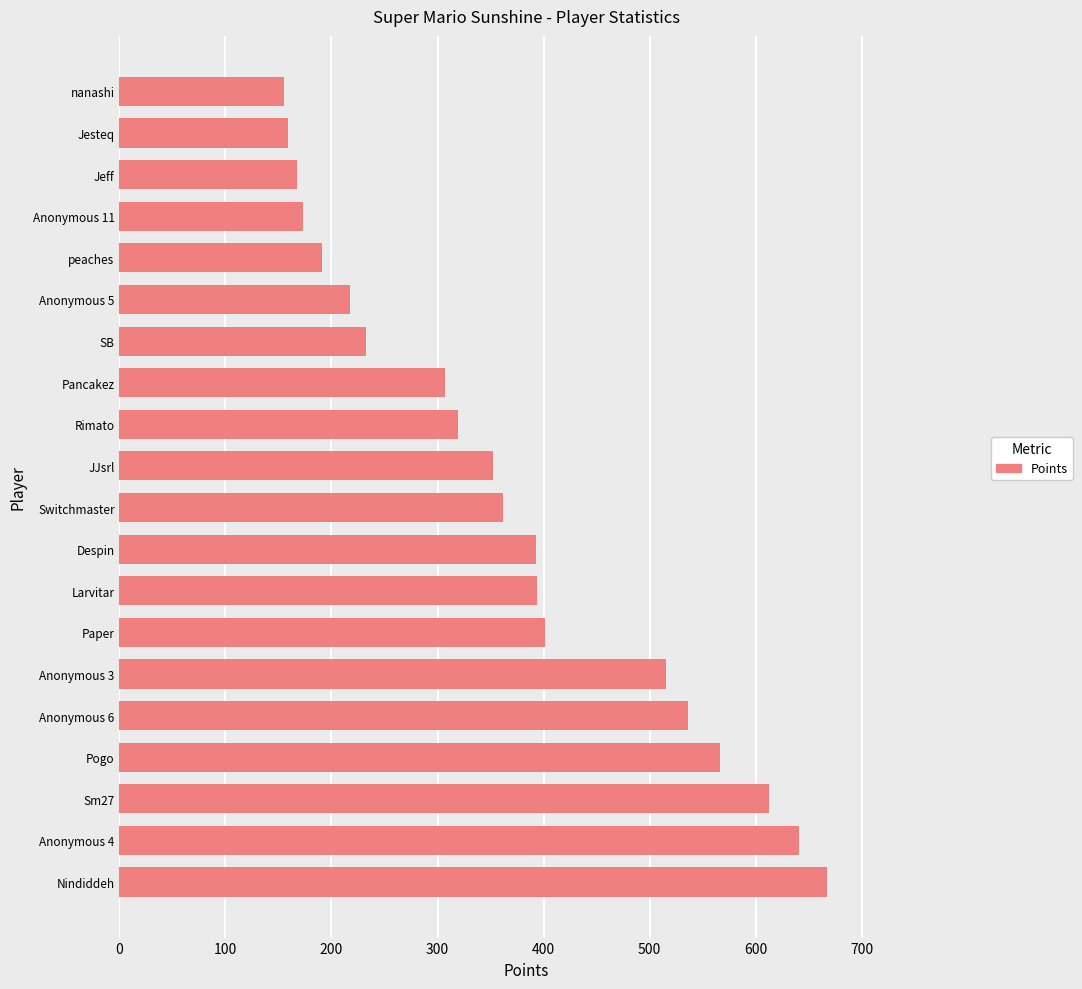

What is the sum of all values?

7361